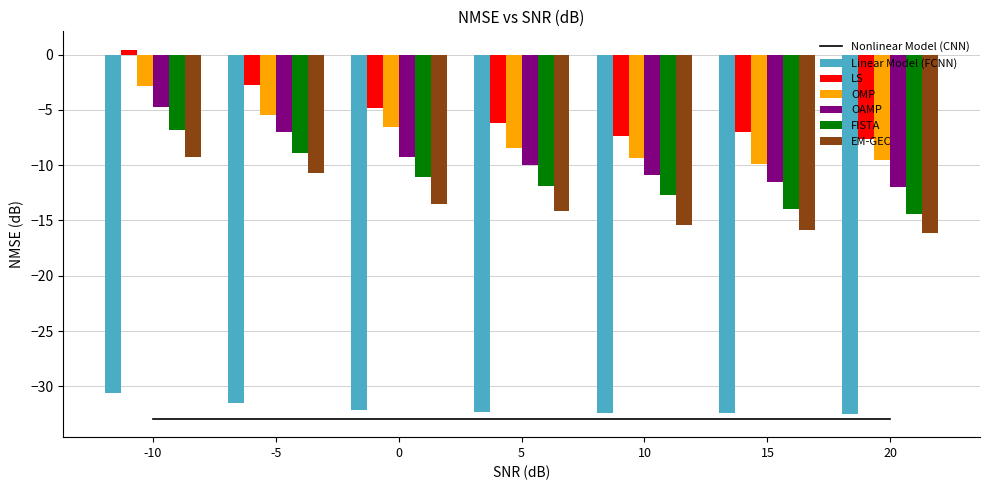

What is the sum of the Linear Model (FCNN) values at 20 and 0?

-64.5